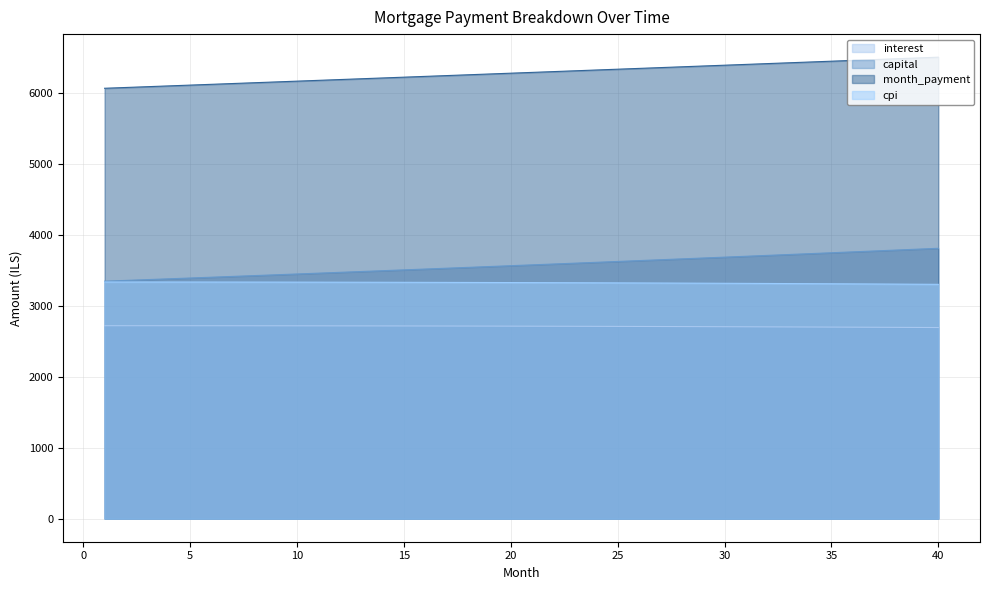

What is the average value of the interest series?

2708.8